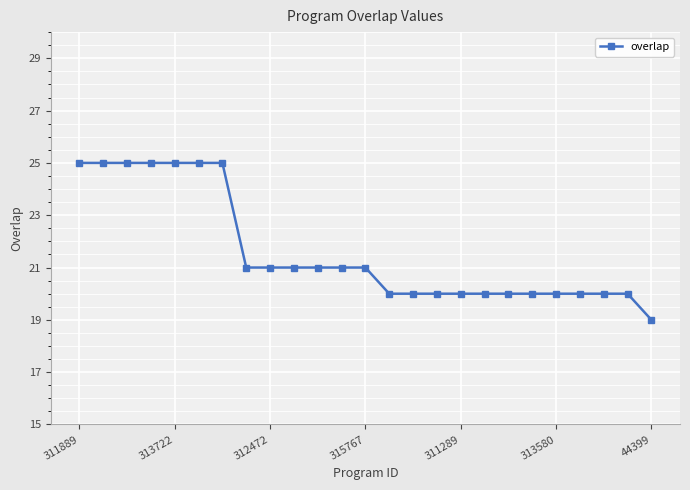

How many values are below 21?

12